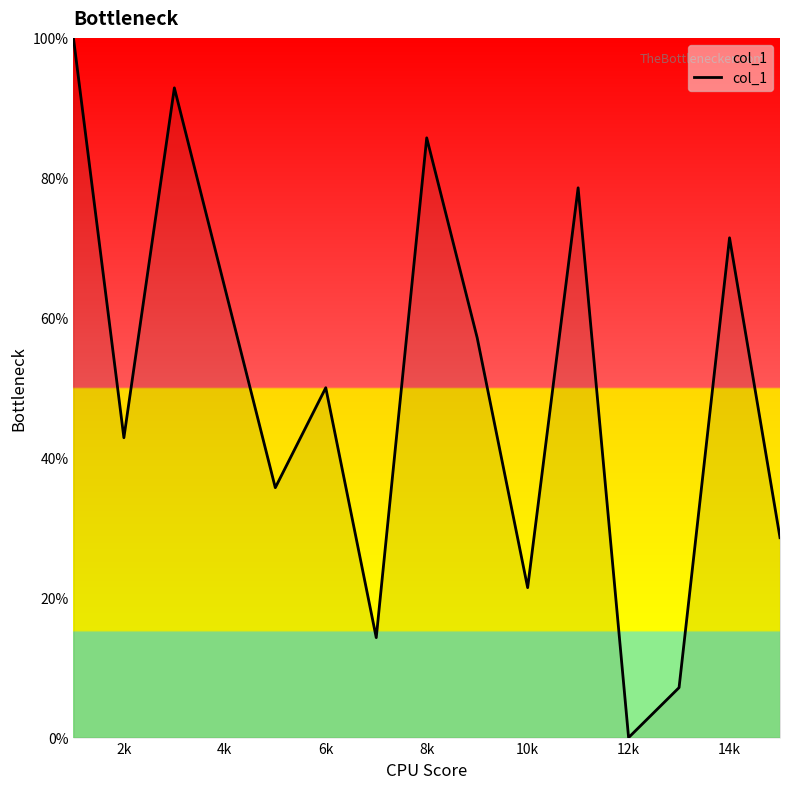

What is the greatest value displayed?

100.0